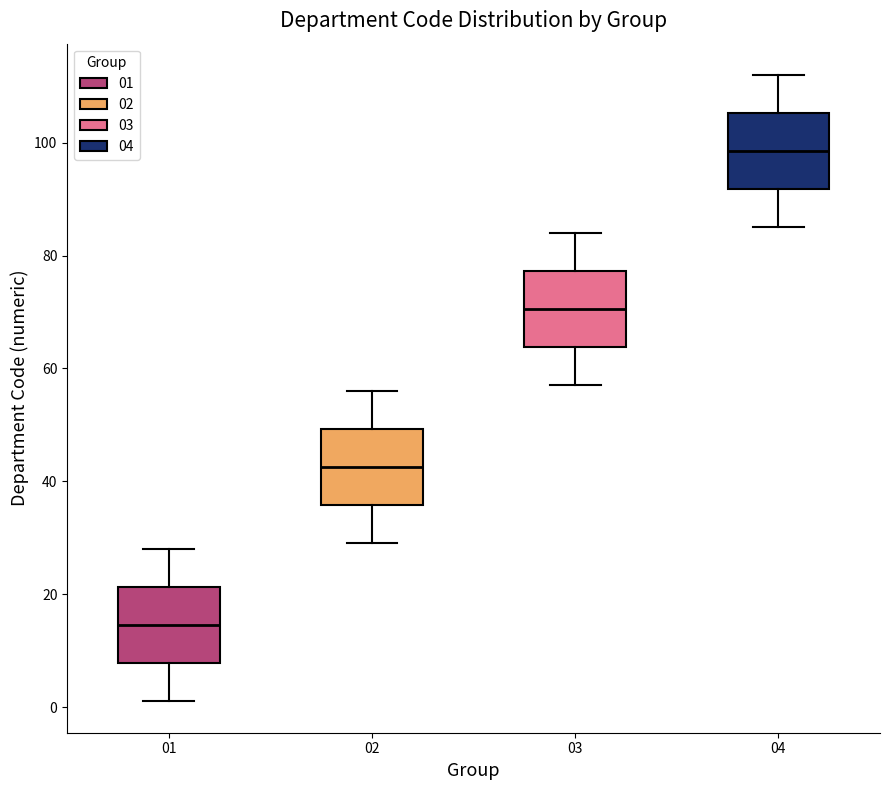

Where is the lower edge of the box at x = 01 on the y-axis? The values are not printed on the chart, so give them approximately, as read against the axis.

8